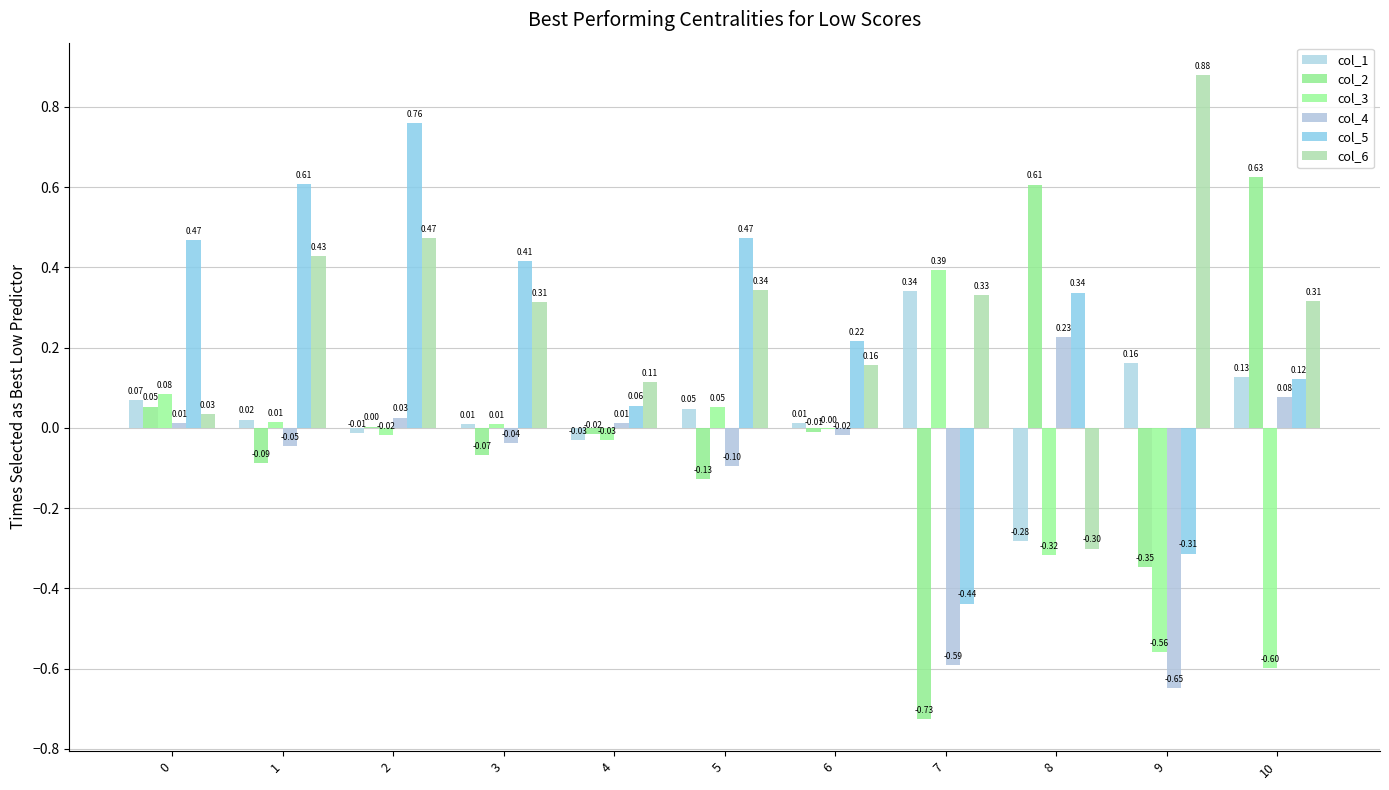

How many data points in col_4 are above 0?

5